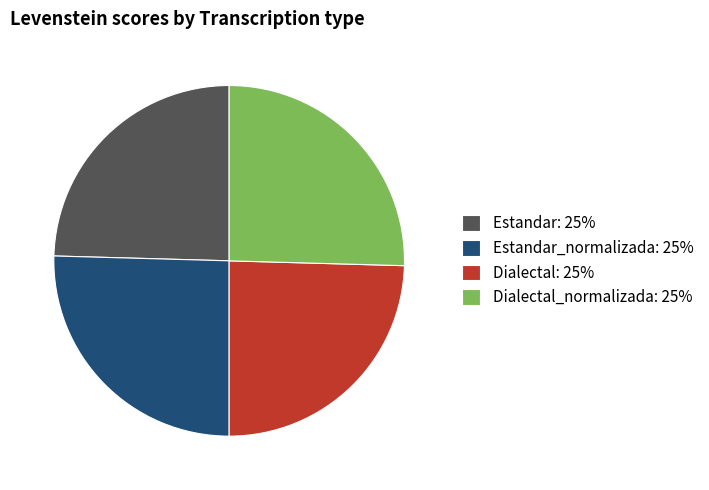

Approximately how many times larger is the value at Estandar_normalizada: 25% compared to Estandar: 25%?

1.0